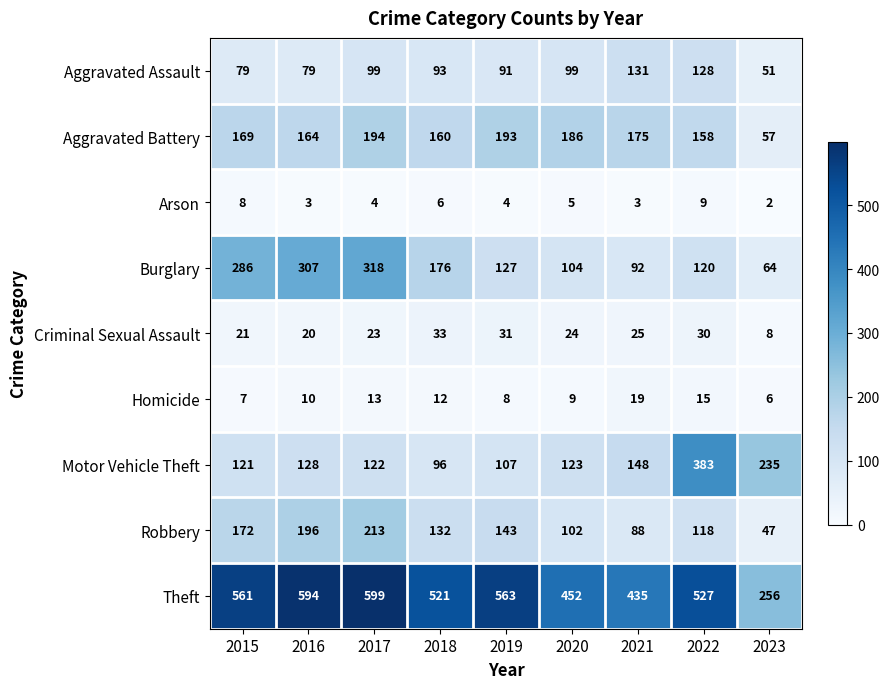

What is the greatest value displayed?

599